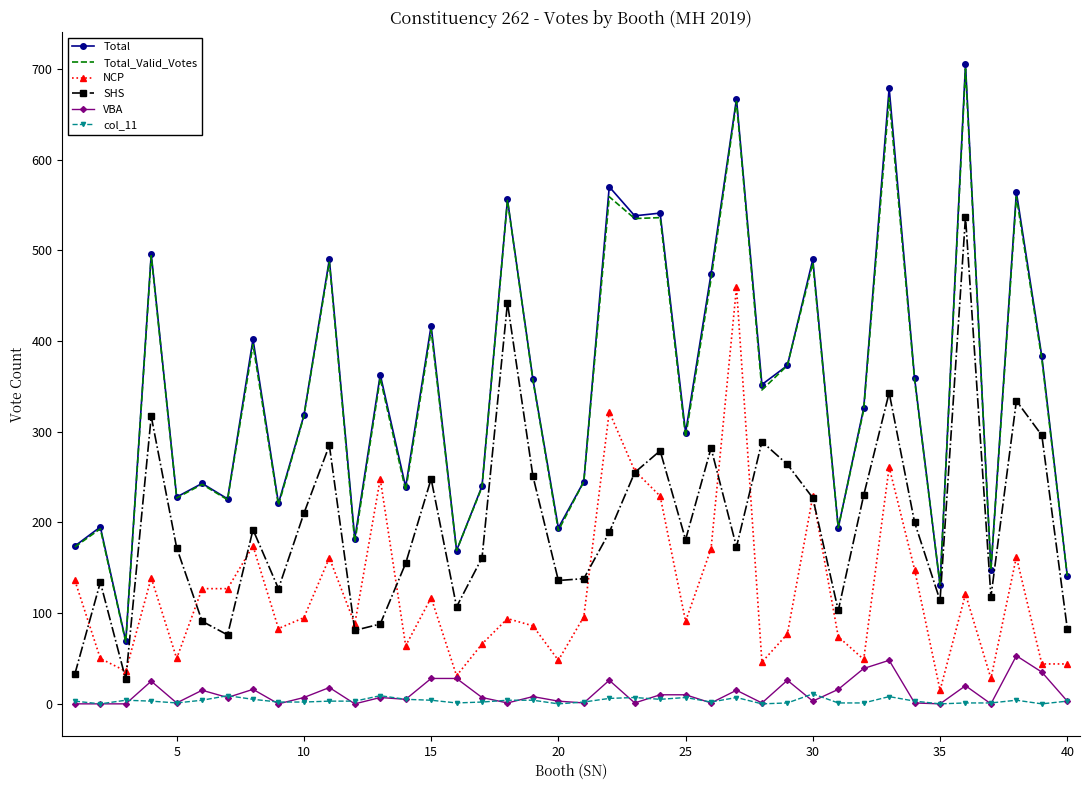

True or false: Total and NCP intersect in this chart.

False